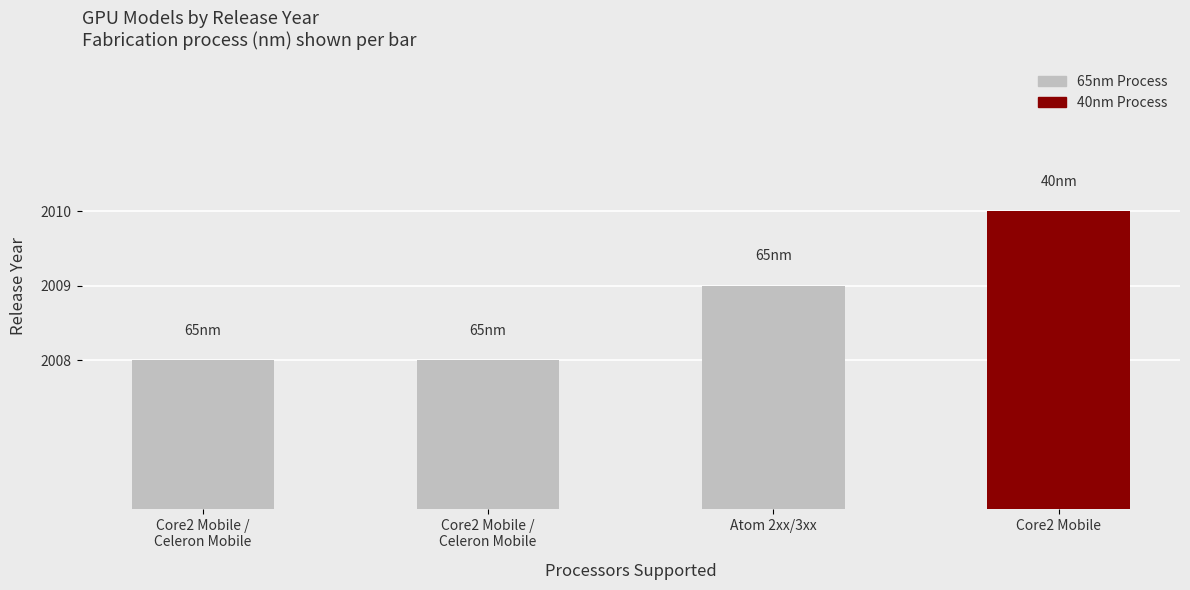

Read the value at Core2 Mobile / Celeron Mobile.

2008